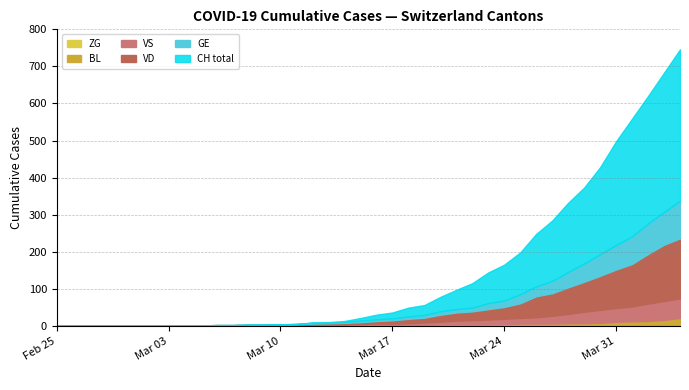

Reading left to right, what are all the values shown in this chart?

BL: 2020-02-25=0	2020-02-26=0	2020-02-27=0	2020-02-28=0	2020-02-29=0	2020-03-01=0	2020-03-02=0	2020-03-03=0	2020-03-04=0	2020-03-05=0	2020-03-06=0	2020-03-07=0	2020-03-08=1	2020-03-09=1	2020-03-10=1	2020-03-11=2	2020-03-12=2	2020-03-13=2	2020-03-14=2	2020-03-15=2	2020-03-16=2	2020-03-17=2	2020-03-18=2	2020-03-19=2	2020-03-20=3	2020-03-21=3	2020-03-22=3	2020-03-23=3	2020-03-24=4	2020-03-25=5	2020-03-26=5	2020-03-27=5	2020-03-28=6	2020-03-29=6	2020-03-30=7	2020-03-31=10	2020-04-01=11	2020-04-02=12	2020-04-03=14	2020-04-04=19
VS: 2020-02-25=0	2020-02-26=0	2020-02-27=0	2020-02-28=0	2020-02-29=0	2020-03-01=0	2020-03-02=0	2020-03-03=0	2020-03-04=0	2020-03-05=0	2020-03-06=0	2020-03-07=0	2020-03-08=0	2020-03-09=0	2020-03-10=0	2020-03-11=0	2020-03-12=0	2020-03-13=1	2020-03-14=1	2020-03-15=2	2020-03-16=3	2020-03-17=3	2020-03-18=4	2020-03-19=6	2020-03-20=7	2020-03-21=10	2020-03-22=11	2020-03-23=13	2020-03-24=14	2020-03-25=15	2020-03-26=17	2020-03-27=21	2020-03-28=25	2020-03-29=31	2020-03-30=35	2020-03-31=37	2020-04-01=40	2020-04-02=47	2020-04-03=51	2020-04-04=53
VD: 2020-02-25=0	2020-02-26=0	2020-02-27=0	2020-02-28=0	2020-02-29=0	2020-03-01=0	2020-03-02=0	2020-03-03=0	2020-03-04=0	2020-03-05=0	2020-03-06=1	2020-03-07=1	2020-03-08=1	2020-03-09=1	2020-03-10=1	2020-03-11=1	2020-03-12=3	2020-03-13=3	2020-03-14=4	2020-03-15=5	2020-03-16=7	2020-03-17=9	2020-03-18=12	2020-03-19=13	2020-03-20=19	2020-03-21=22	2020-03-22=24	2020-03-23=28	2020-03-24=32	2020-03-25=40	2020-03-26=57	2020-03-27=61	2020-03-28=72	2020-03-29=81	2020-03-30=92	2020-03-31=104	2020-04-01=115	2020-04-02=134	2020-04-03=152	2020-04-04=162
GE: 2020-02-25=0	2020-02-26=0	2020-02-27=0	2020-02-28=0	2020-02-29=0	2020-03-01=0	2020-03-02=0	2020-03-03=0	2020-03-04=0	2020-03-05=0	2020-03-06=0	2020-03-07=0	2020-03-08=0	2020-03-09=0	2020-03-10=1	2020-03-11=1	2020-03-12=2	2020-03-13=2	2020-03-14=2	2020-03-15=4	2020-03-16=4	2020-03-17=5	2020-03-18=6	2020-03-19=7	2020-03-20=9	2020-03-21=9	2020-03-22=10	2020-03-23=16	2020-03-24=17	2020-03-25=24	2020-03-26=26	2020-03-27=33	2020-03-28=41	2020-03-29=49	2020-03-30=58	2020-03-31=66	2020-04-01=74	2020-04-02=82	2020-04-03=88	2020-04-04=101
CH: 2020-02-25=0	2020-02-26=0	2020-02-27=0	2020-02-28=0	2020-02-29=0	2020-03-01=0	2020-03-02=0	2020-03-03=0	2020-03-04=0	2020-03-05=0	2020-03-06=1	2020-03-07=1	2020-03-08=2	2020-03-09=2	2020-03-10=4	2020-03-11=5	2020-03-12=9	2020-03-13=10	2020-03-14=13	2020-03-15=21	2020-03-16=30	2020-03-17=36	2020-03-18=49	2020-03-19=56	2020-03-20=78	2020-03-21=97	2020-03-22=115	2020-03-23=144	2020-03-24=165	2020-03-25=198	2020-03-26=248	2020-03-27=284	2020-03-28=332	2020-03-29=373	2020-03-30=428	2020-03-31=498	2020-04-01=559	2020-04-02=620	2020-04-03=683	2020-04-04=746
ZG: 2020-02-25=0	2020-02-26=0	2020-02-27=0	2020-02-28=0	2020-02-29=1	2020-03-01=1	2020-03-02=1	2020-03-03=1	2020-03-04=1	2020-03-05=1	2020-03-06=1	2020-03-07=1	2020-03-08=1	2020-03-09=1	2020-03-10=1	2020-03-11=1	2020-03-12=1	2020-03-13=1	2020-03-14=1	2020-03-15=1	2020-03-16=1	2020-03-17=1	2020-03-18=1	2020-03-19=1	2020-03-20=1	2020-03-21=1	2020-03-22=1	2020-03-23=1	2020-03-24=1	2020-03-25=1	2020-03-26=1	2020-03-27=1	2020-03-28=1	2020-03-29=1	2020-03-30=1	2020-03-31=1	2020-04-01=1	2020-04-02=1	2020-04-03=2	2020-04-04=2